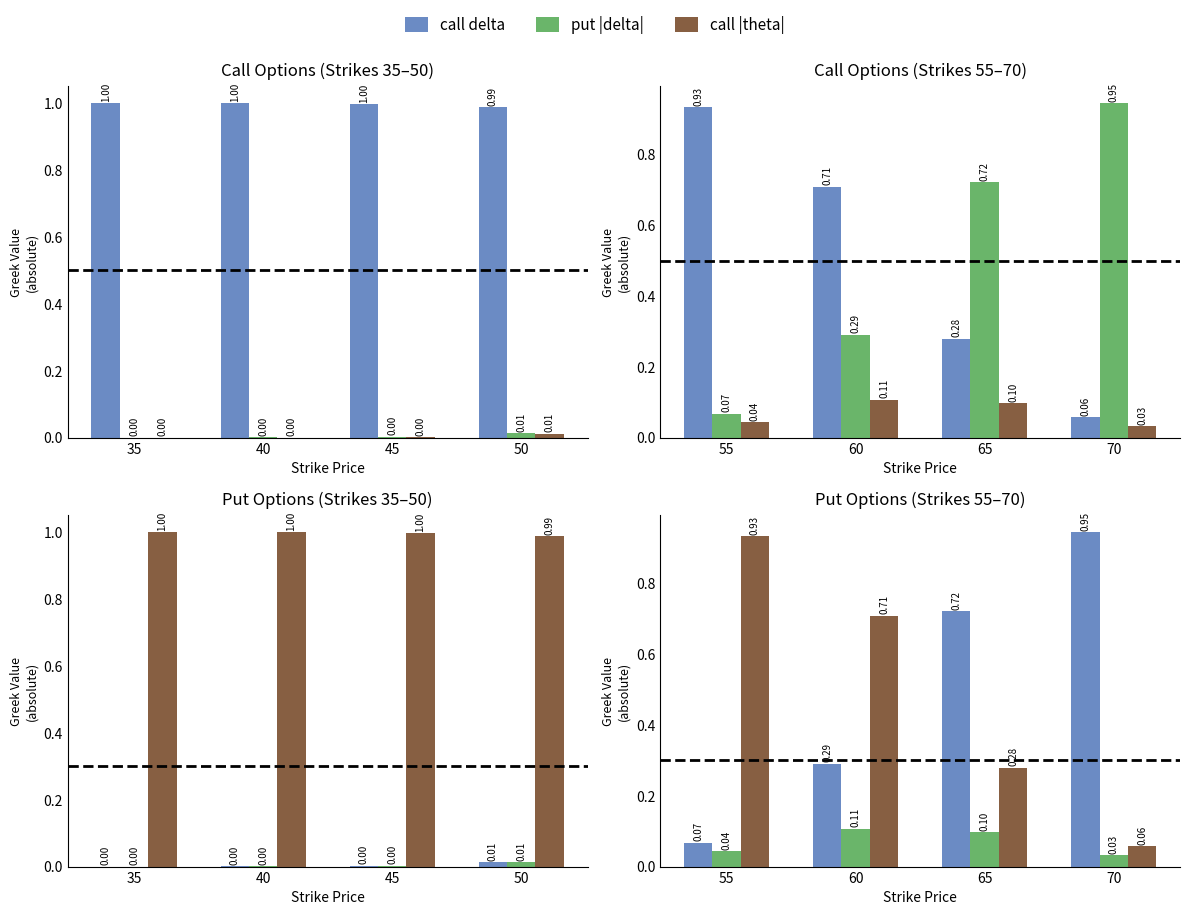

Rank the categories by call delta value from highest to lowest.

55, 60, 65, 70